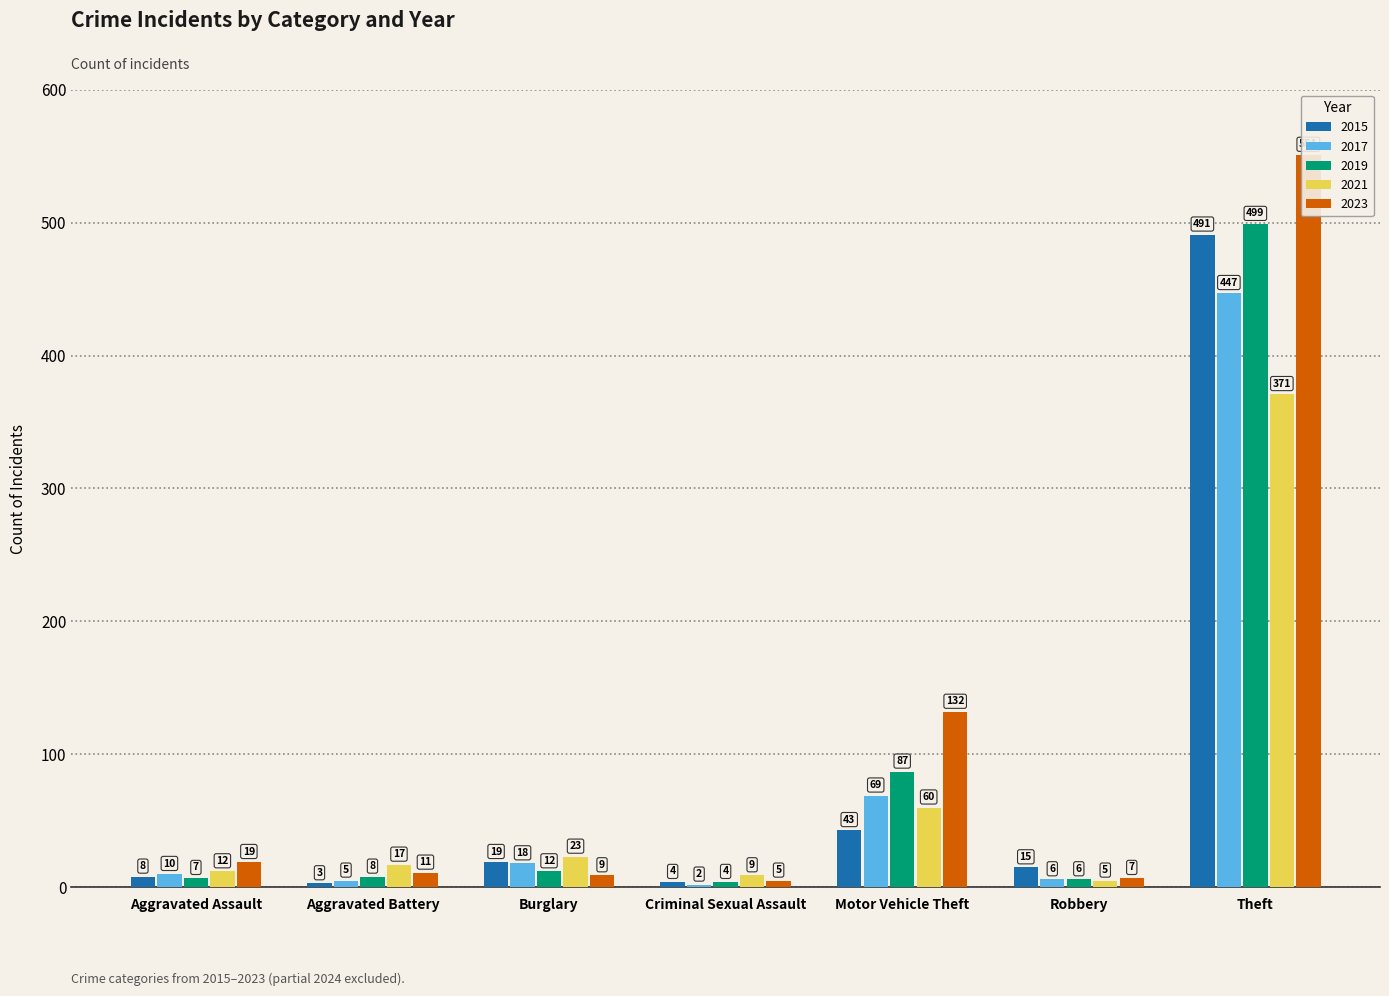

Where does the 2021 series first go above 17?

Burglary